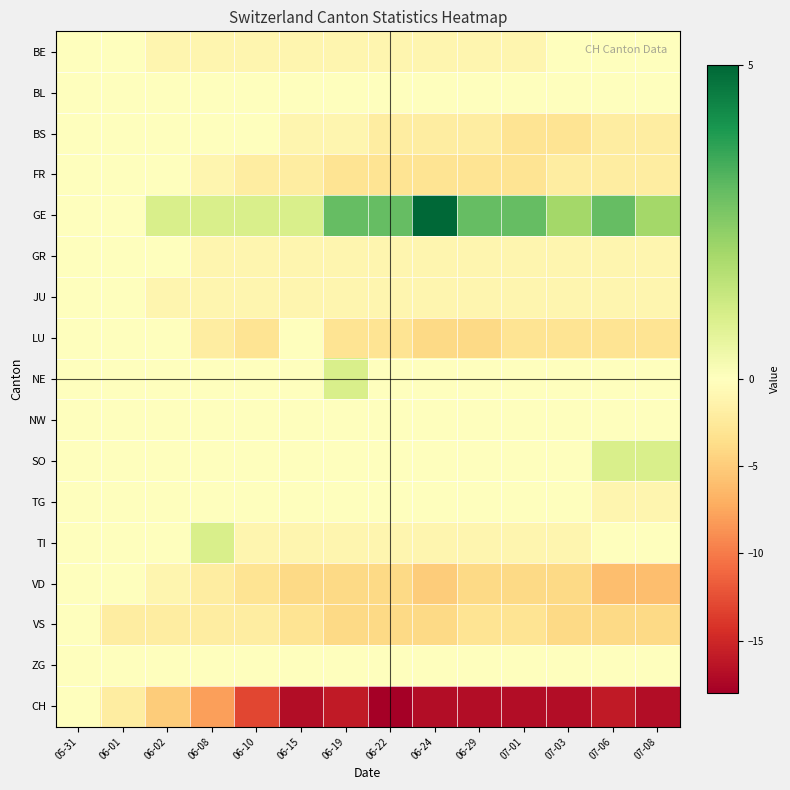

At 06-29, list the series in order from smallest to largest.

CH, LU, VD, FR, VS, BS, BE, GR, JU, TI, BL, NE, NW, SO, TG, ZG, GE